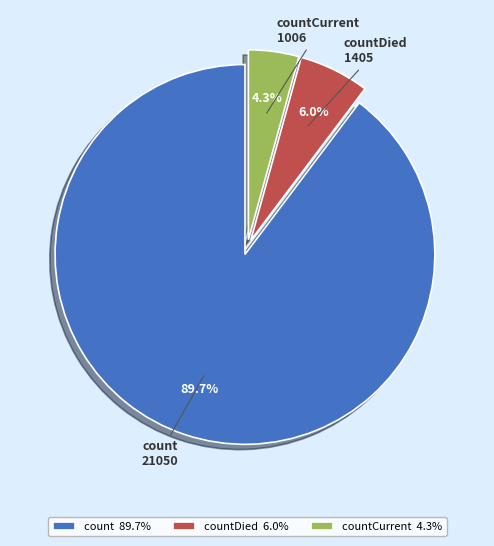

Does countDied represent more than half of the total?

No